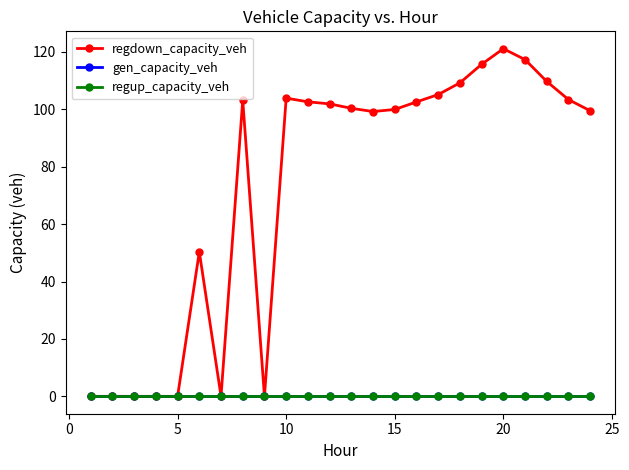

Does the chart have visible grid lines?

No